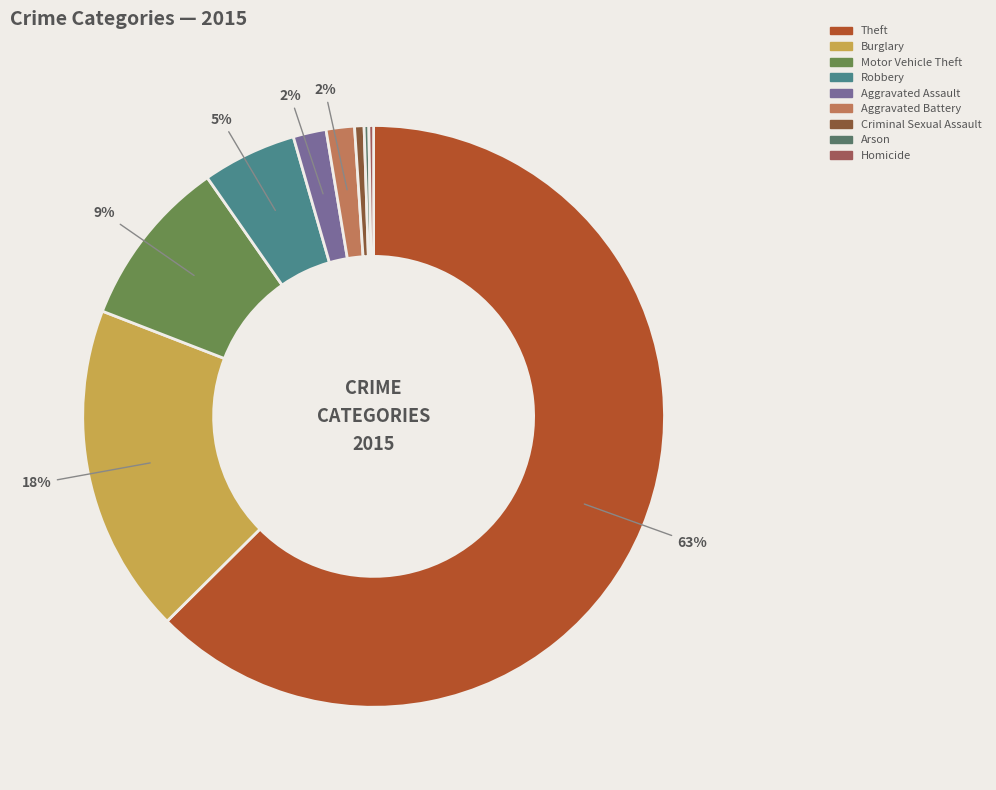

Count the number of slices in the pie.

9